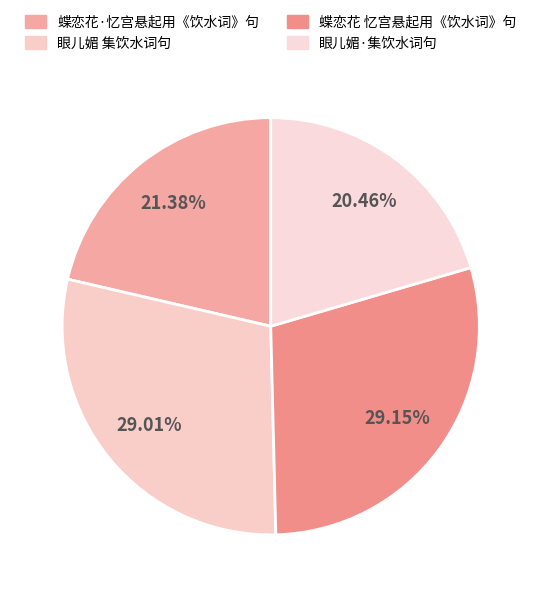

Is it true that 蝶恋花·忆宫悬起用《饮水词》句 is 21% of the pie?

True